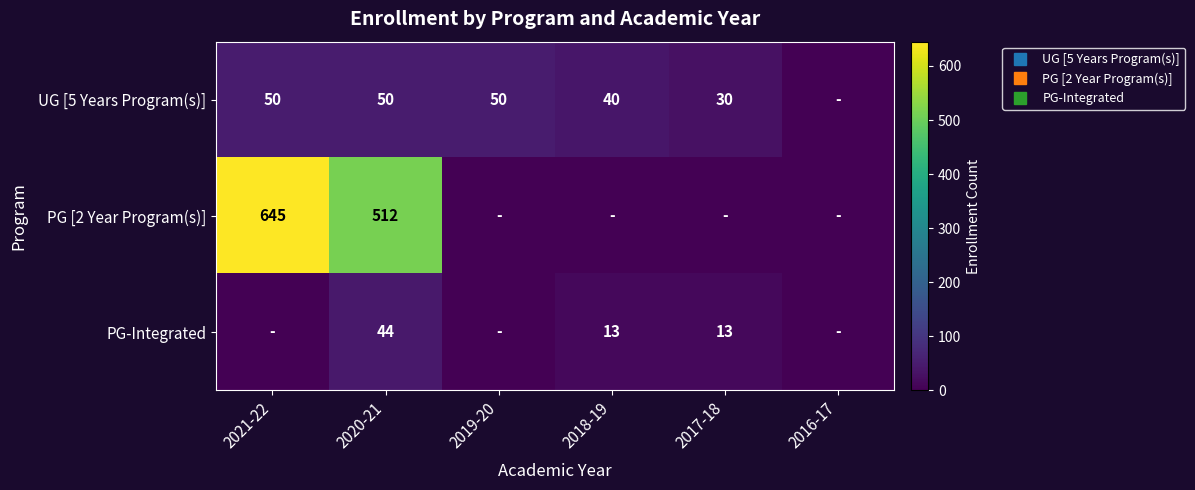

What is the total value across all series at 2017-18?

43